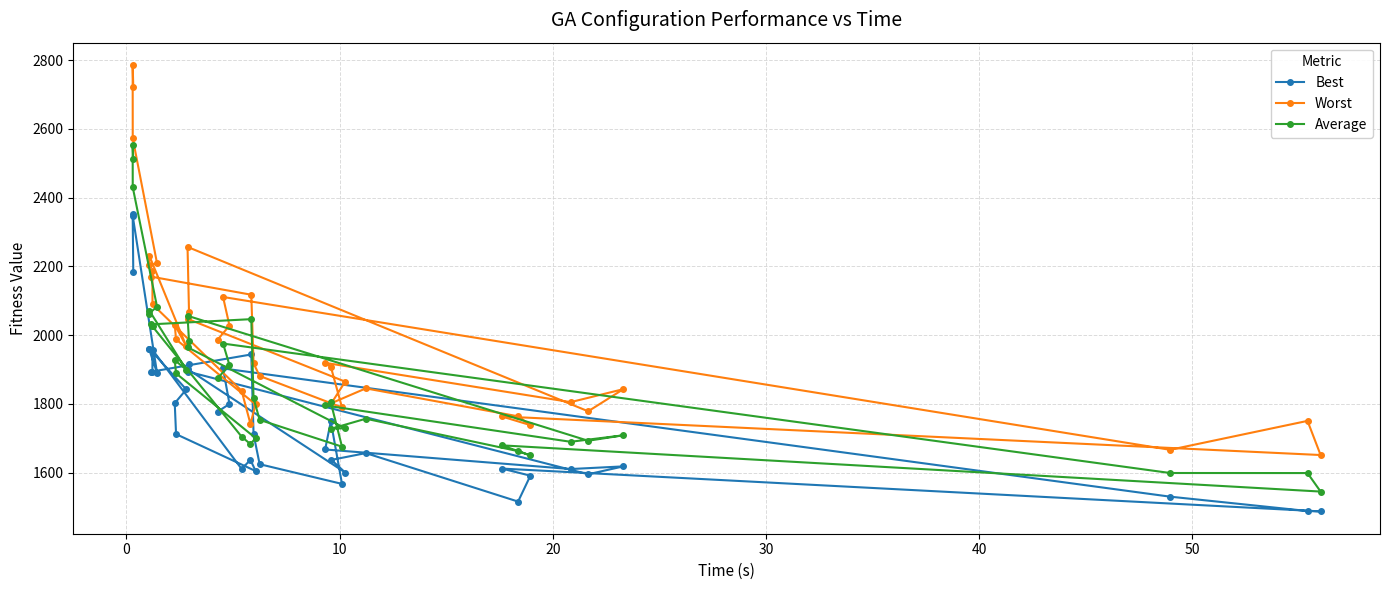

What is the maximum value shown in the chart?

2785.6